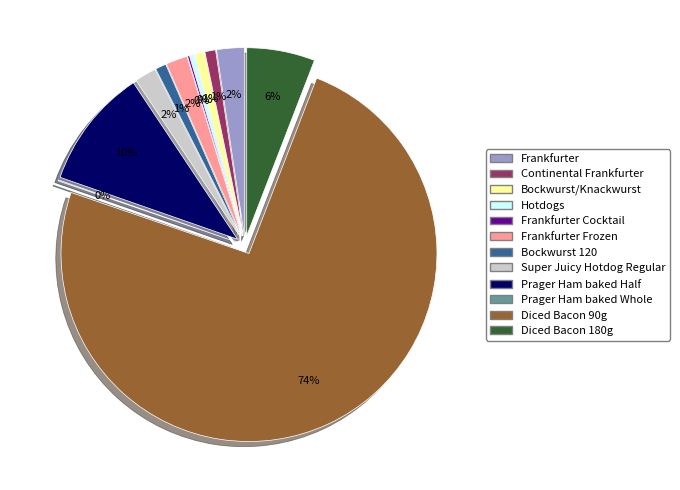

Rank the categories by value from lowest to highest.

Prager Ham baked Whole, Frankfurter Cocktail, Hotdogs, Bockwurst/Knackwurst, Continental Frankfurter, Bockwurst 120, Frankfurter Frozen, Super Juicy Hotdog Regular, Frankfurter, Diced Bacon 180g, Prager Ham baked Half, Diced Bacon 90g